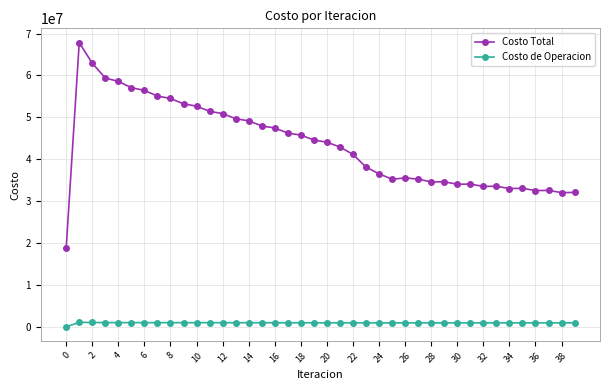

True or false: Costo Total and Costo de Operacion intersect in this chart.

False